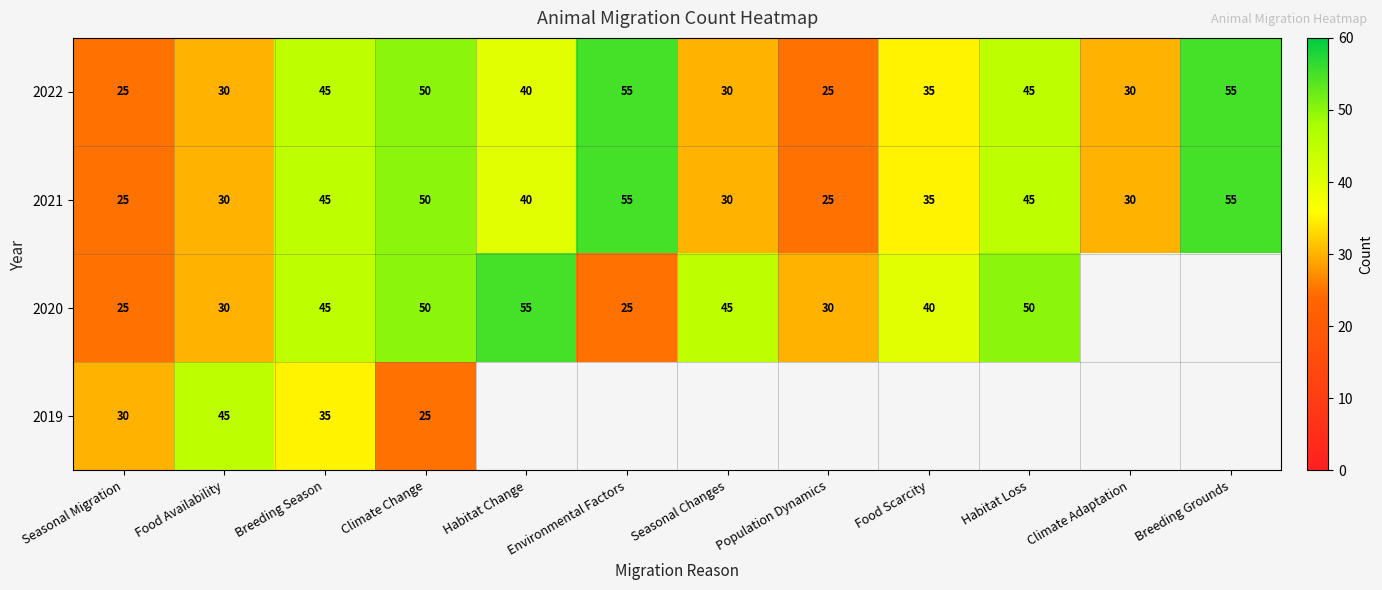

At how many categories does at least one series exceed 54?

3